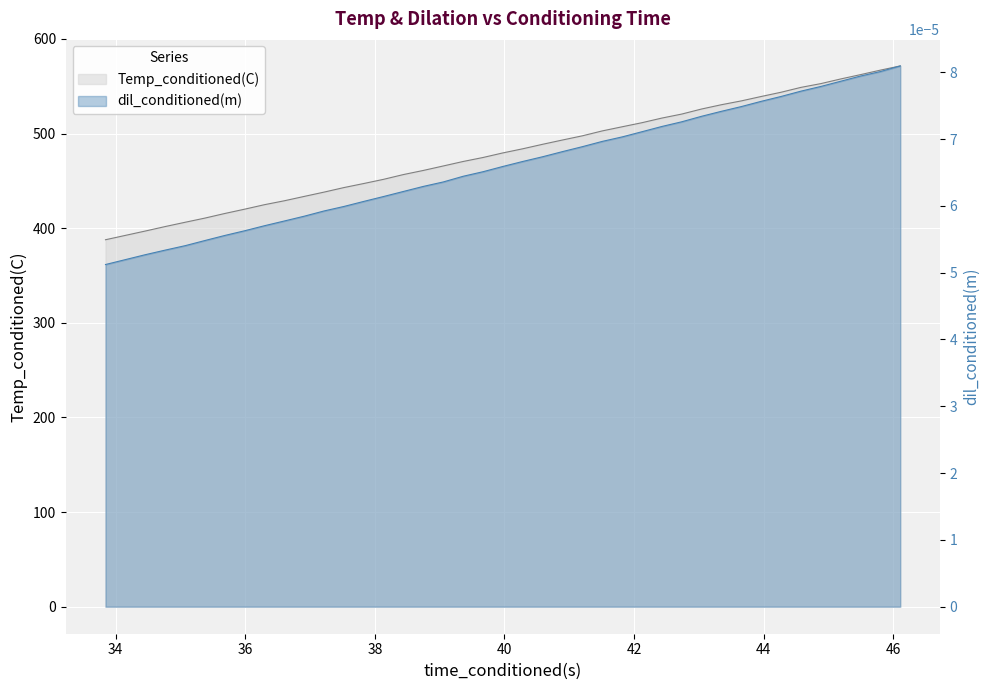

Which series has the widest spread of values?

Temp_conditioned(C)